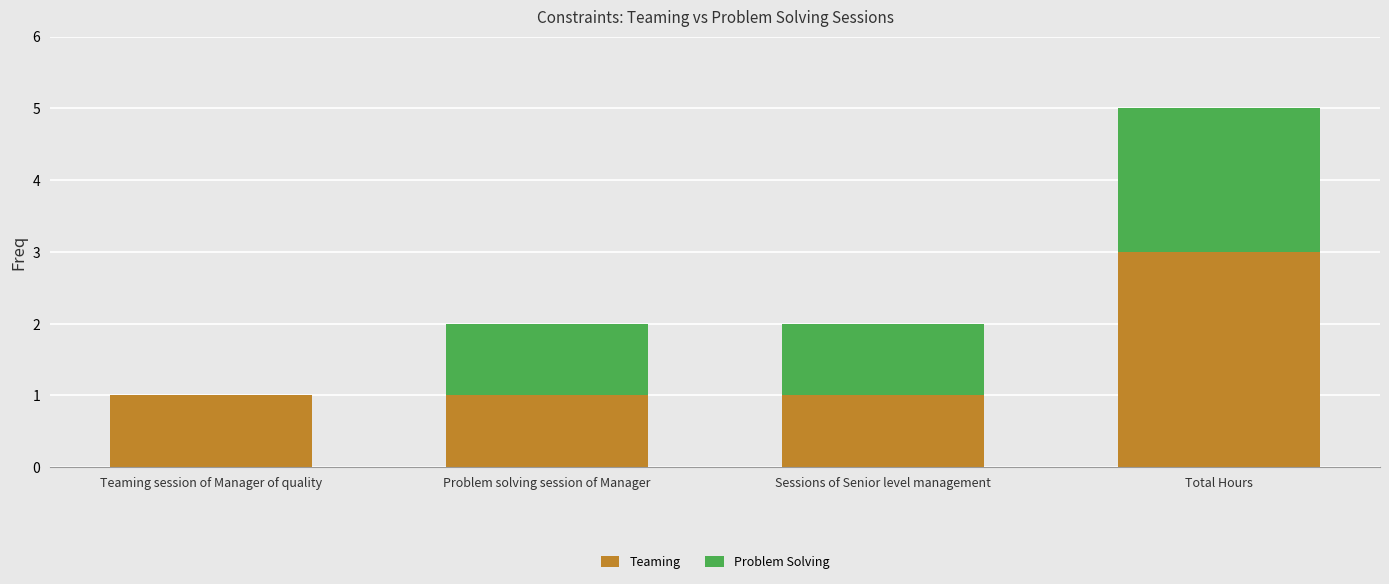

At which category is the sum across all series the highest?

Total Hours